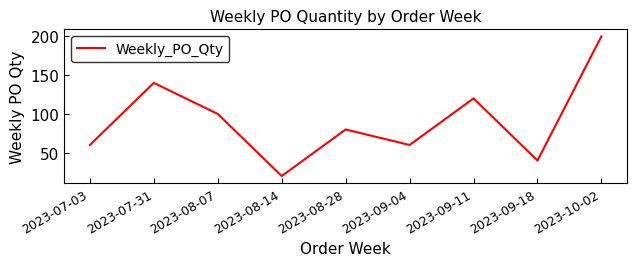

Reading right to left, extract all data points from this chart.

2023-10-02=200	2023-09-18=40	2023-09-11=120	2023-09-04=60	2023-08-28=80	2023-08-14=20	2023-08-07=100	2023-07-31=140	2023-07-03=60